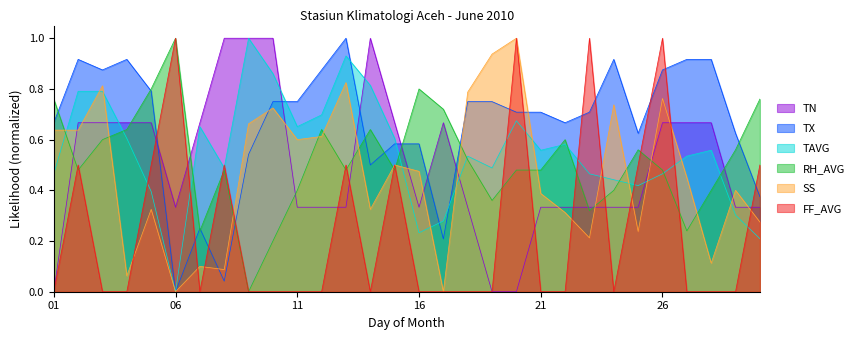

Which category has the lowest value in the TAVG series?

06